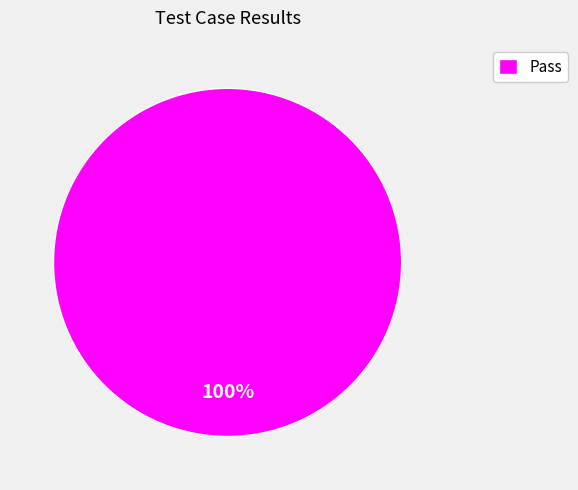

How many slices are in this pie chart?

1